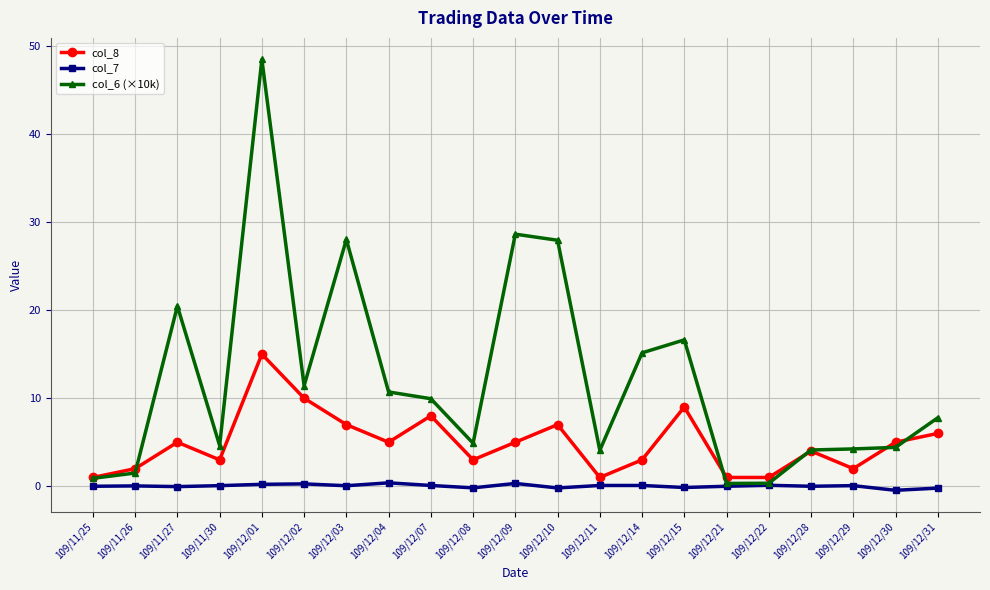

Which category has the highest value across all series?

109/12/01